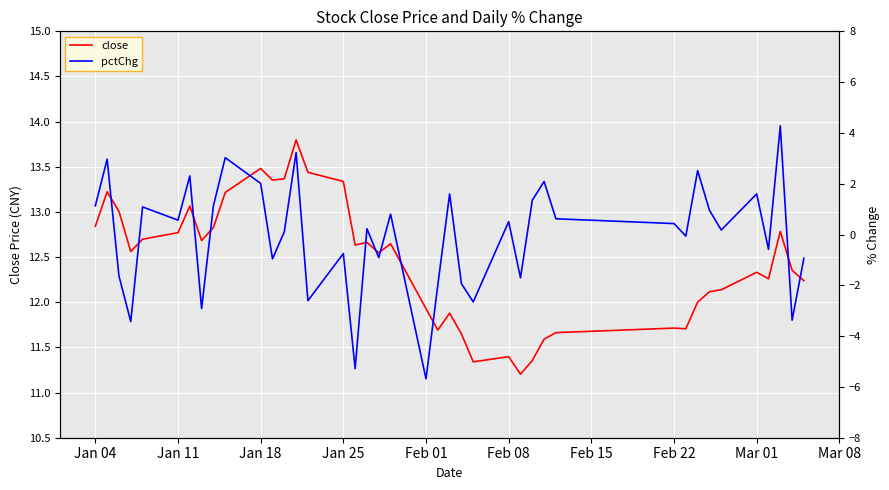

Is it true that close equals 11.4 at Feb 08?

True